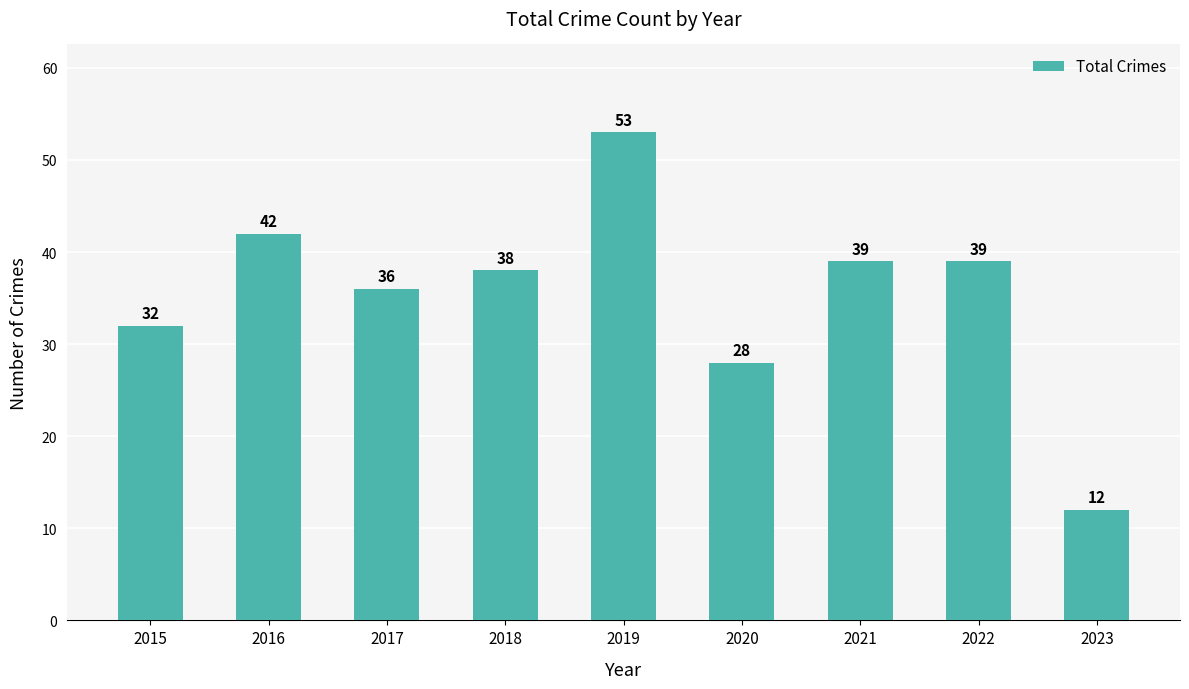

How many data points does each series have?

9